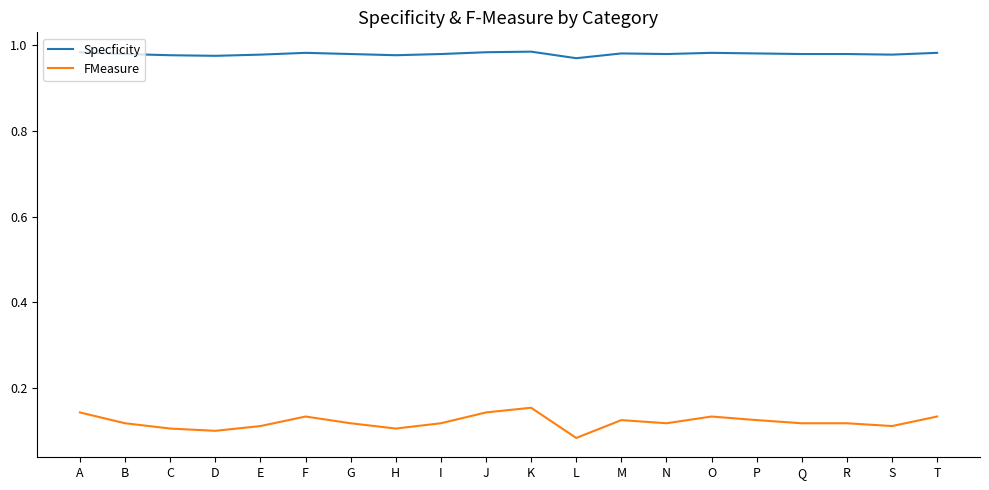

Does the chart display data point markers on the line(s)?

No